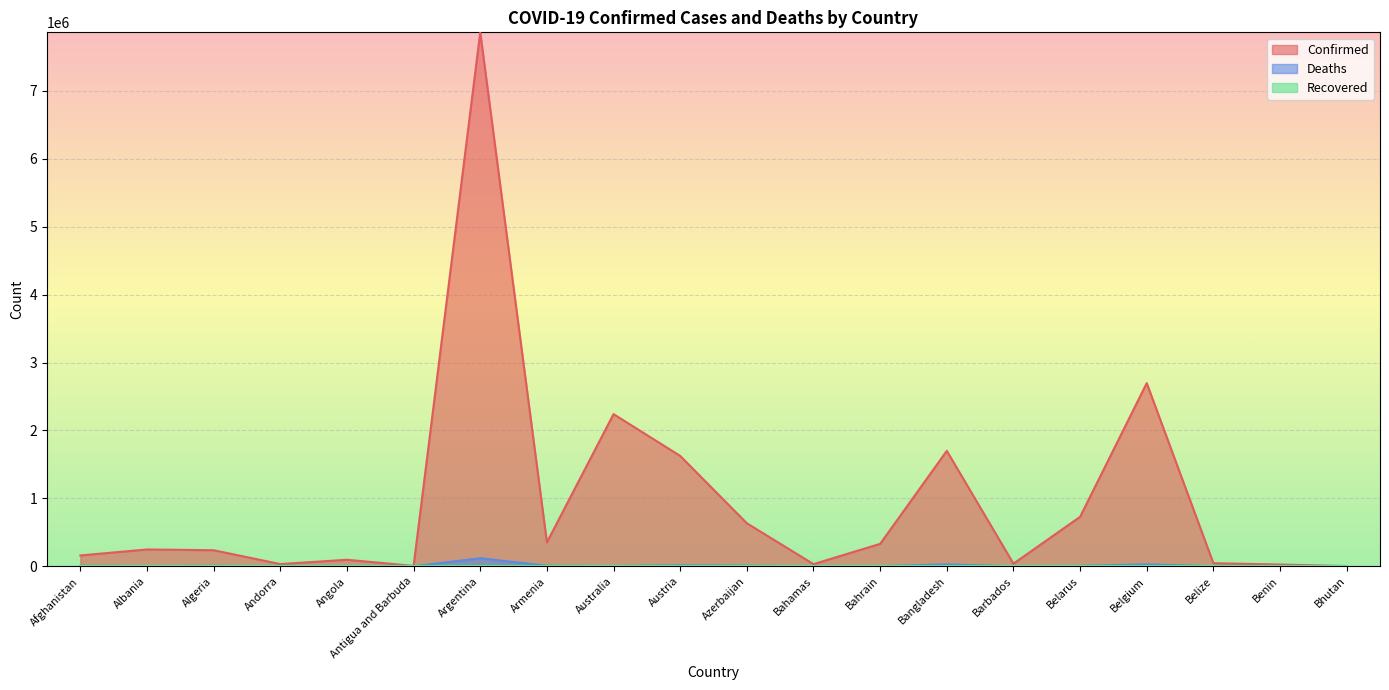

Which series has the largest total across all categories?

Confirmed